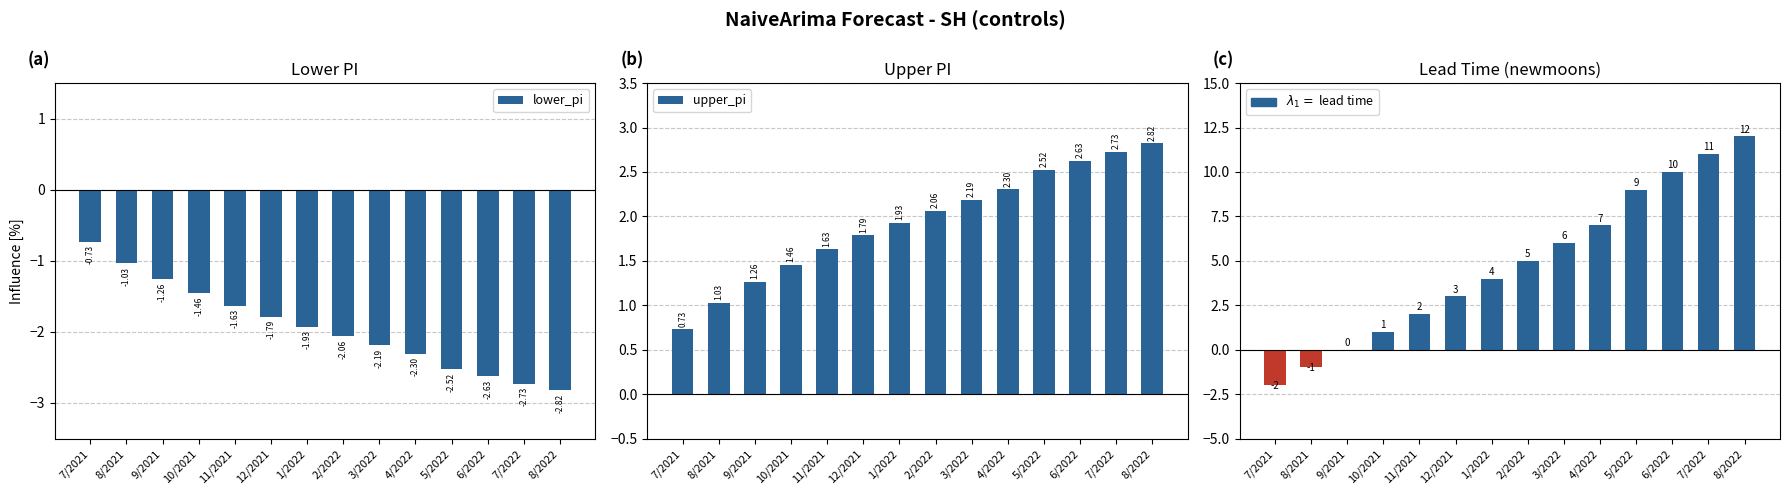

What is the value of the upper_pi bar at the 12th from the left?

2.6